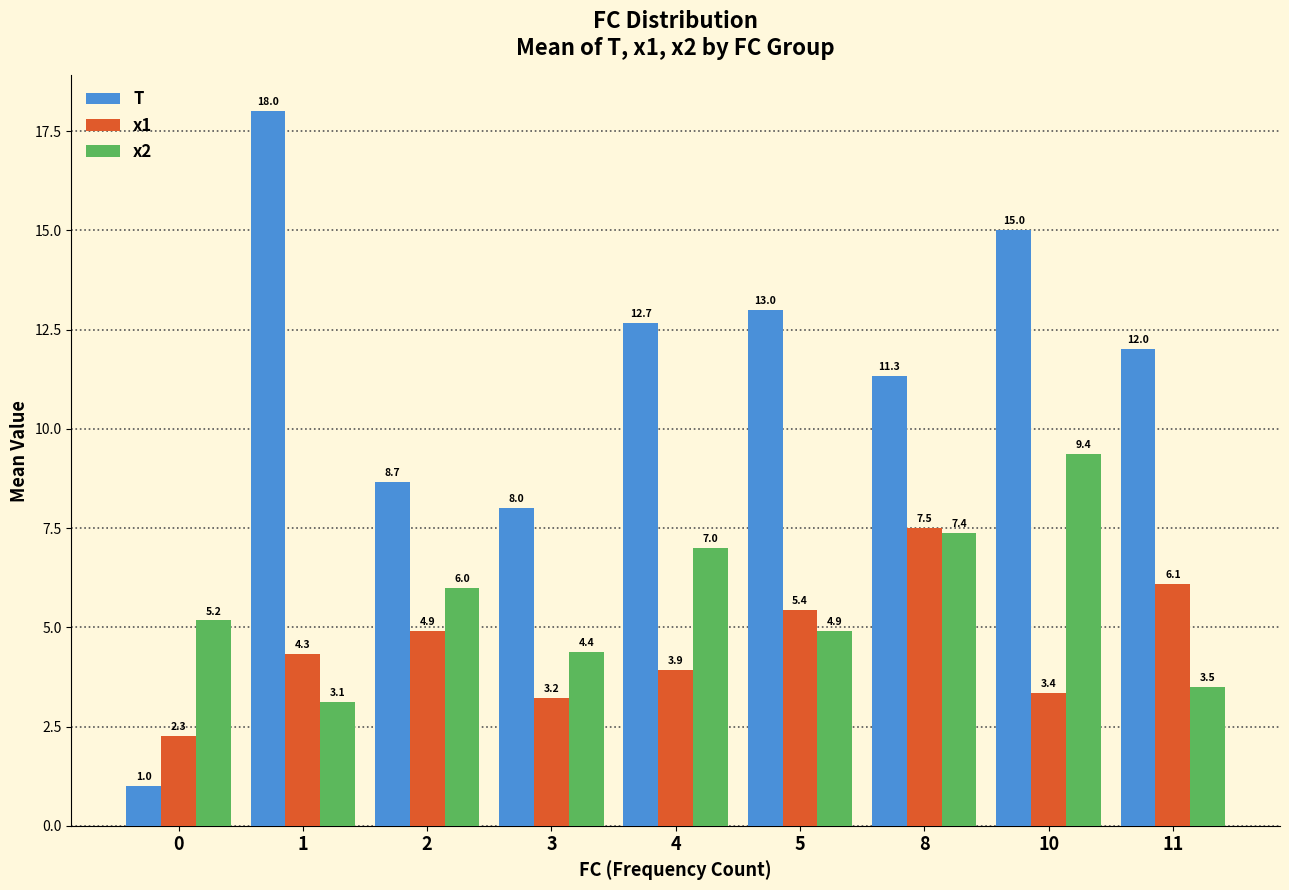

What is the sum of the x2 values at 10 and 5?

14.3